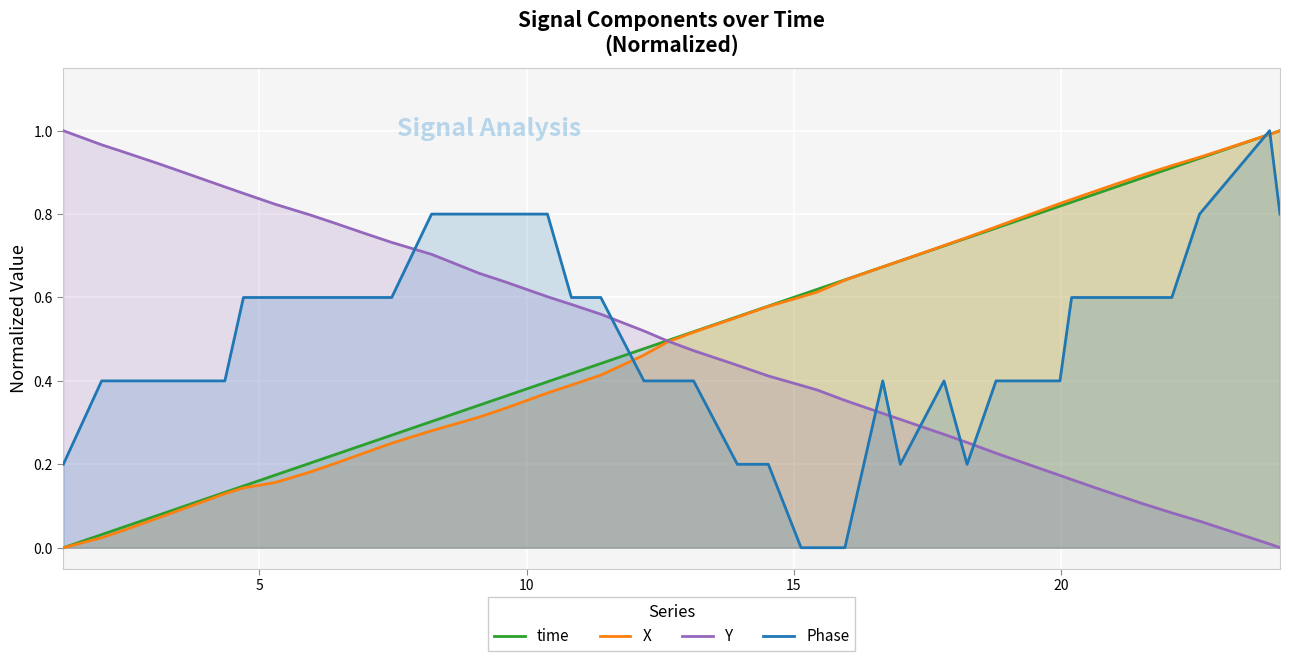

Reading left to right, extract all data points from this chart.

time: 0.0	0.0	0.0	0.1	0.1	0.1	0.1	0.2	0.2	0.2	0.2	0.3	0.3	0.3	0.3	0.4	0.4	0.4	0.4	0.5	0.5	0.5	0.6	0.6	0.6	0.6	0.6	0.7	0.7	0.7	0.7	0.8	0.8	0.8	0.8	0.9	0.9	0.9	1.0	1.0
X: 0.0	0.0	0.0	0.1	0.1	0.1	0.1	0.2	0.2	0.2	0.2	0.3	0.3	0.3	0.3	0.3	0.4	0.4	0.4	0.5	0.5	0.5	0.6	0.6	0.6	0.6	0.6	0.7	0.7	0.7	0.7	0.8	0.8	0.8	0.9	0.9	0.9	0.9	1.0	1.0
Y: 1.0	1.0	1.0	0.9	0.9	0.9	0.8	0.8	0.8	0.8	0.8	0.7	0.7	0.7	0.7	0.6	0.6	0.6	0.6	0.5	0.5	0.5	0.4	0.4	0.4	0.4	0.4	0.3	0.3	0.3	0.3	0.2	0.2	0.2	0.1	0.1	0.1	0.1	0.0	0.0
Phase: 0.2	0.4	0.4	0.4	0.4	0.4	0.6	0.6	0.6	0.6	0.6	0.6	0.8	0.8	0.8	0.8	0.8	0.6	0.6	0.4	0.4	0.4	0.2	0.2	0.0	0.0	0.0	0.4	0.2	0.4	0.2	0.4	0.4	0.6	0.6	0.6	0.6	0.8	1.0	0.8